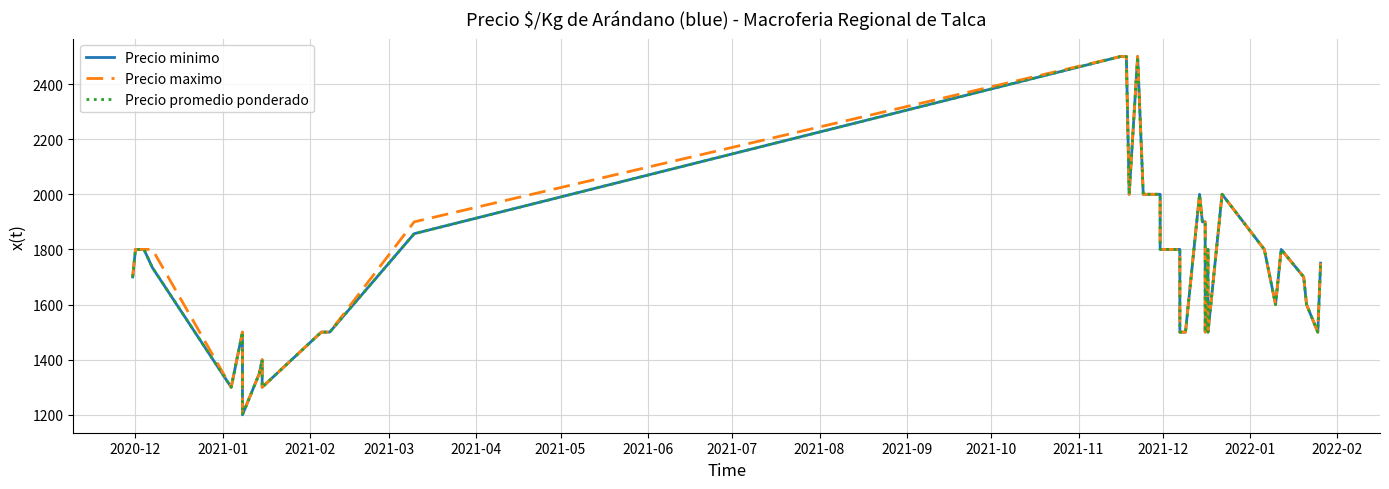

In Precio maximo, how many points are higher than both neighbors (excluding endpoints)?

7